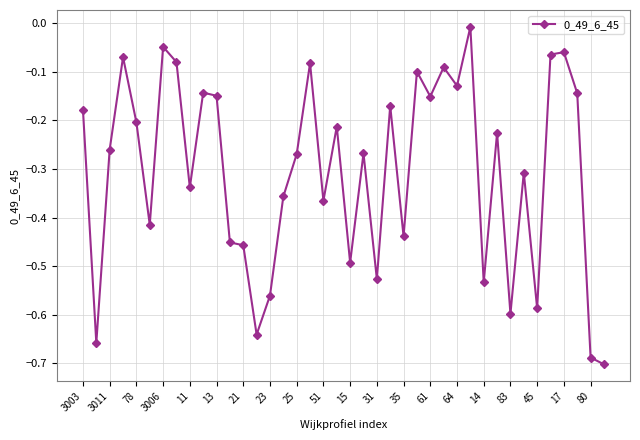

What is the difference between the second highest and second lowest values?

0.6